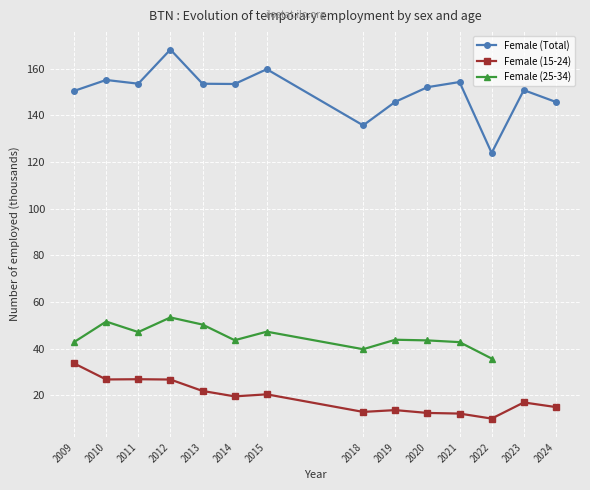

What is the value of the Female (15-24) point at the 13th from the left?

17.0